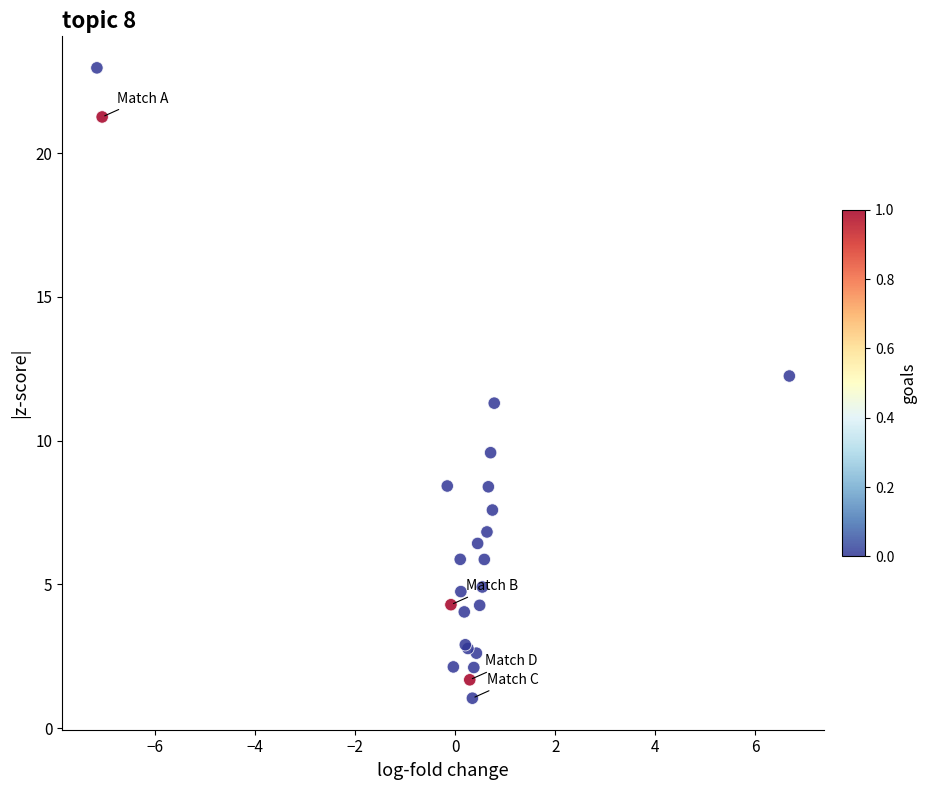

What Y value in the scatter plot is closest to 12?

12.2